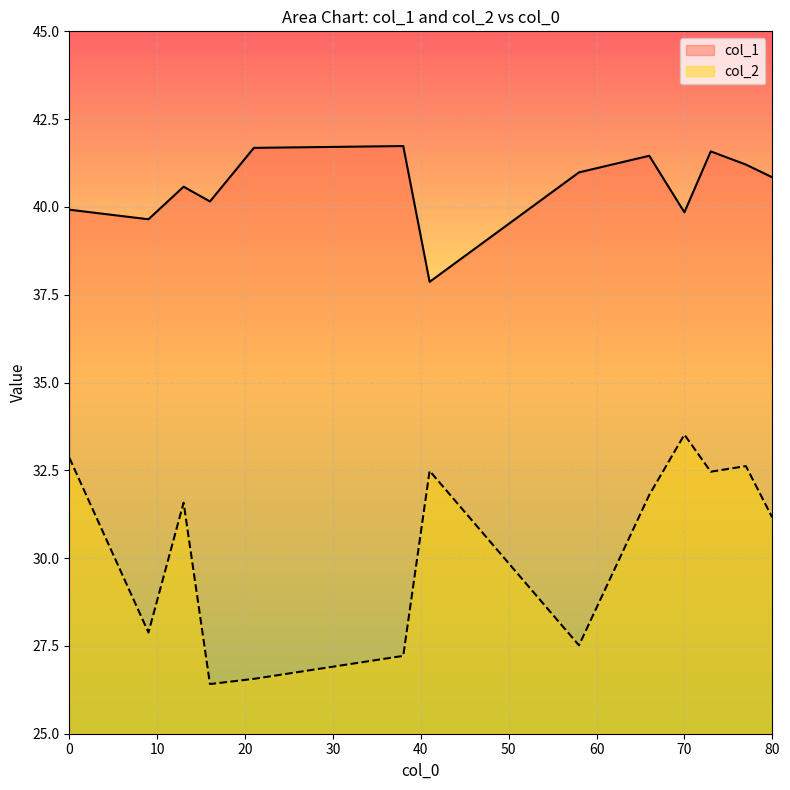

What is the difference between the highest and lowest values at 70?

6.3